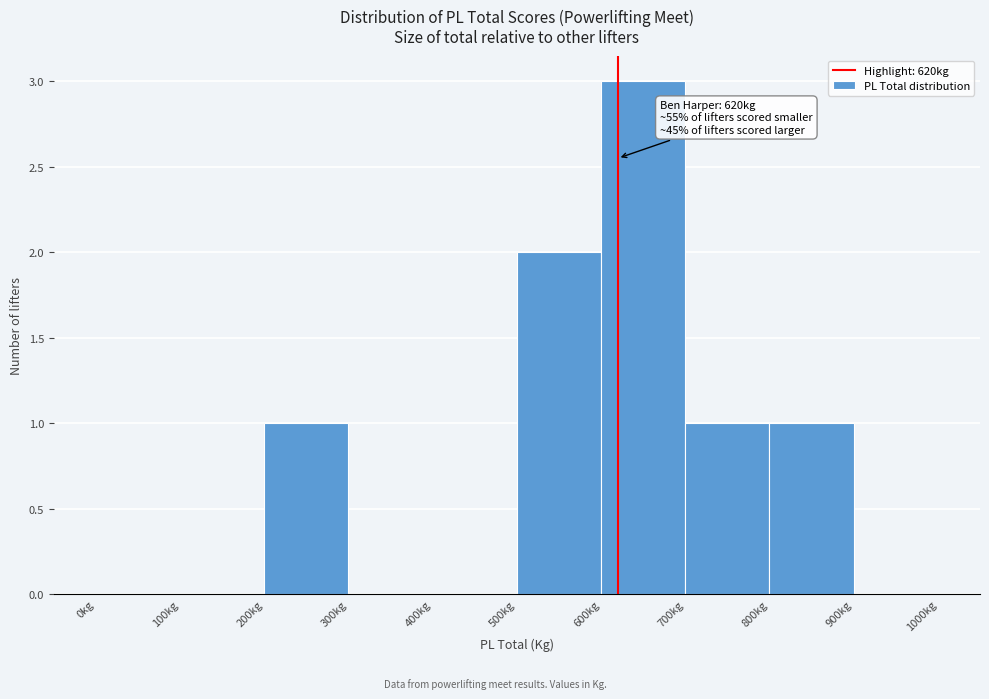

Which range on the x-axis has the tallest bar?

600 to 700